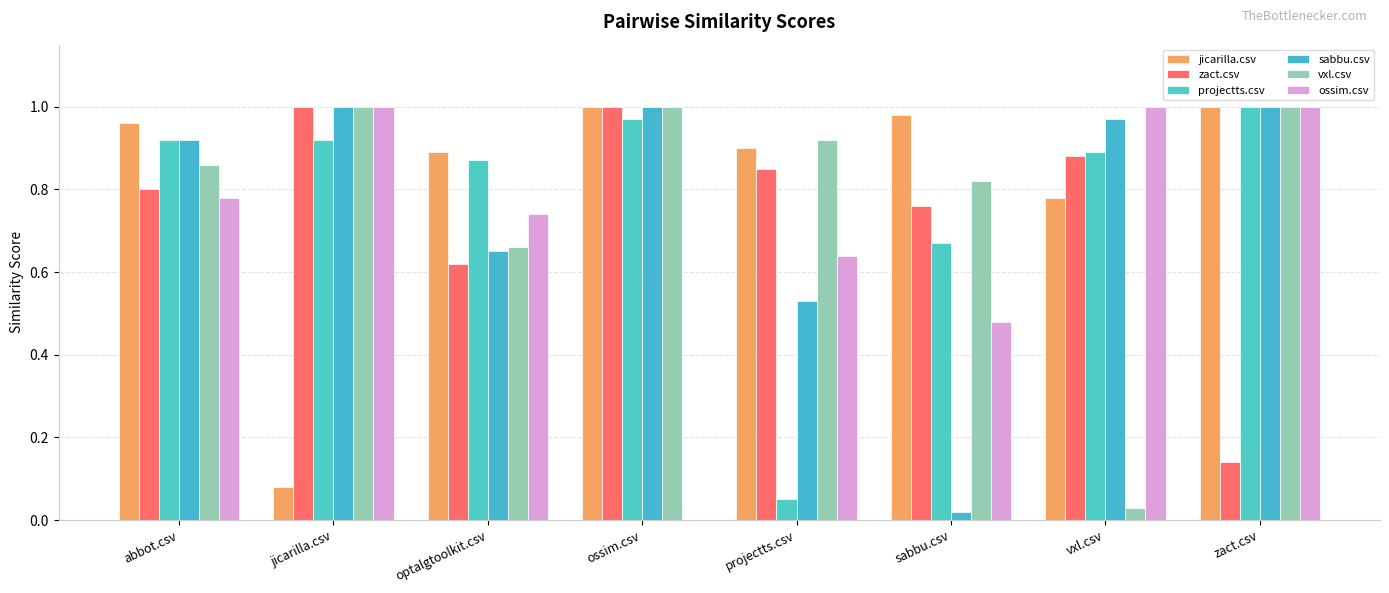

Which label corresponds to the largest value in the chart?

ossim.csv